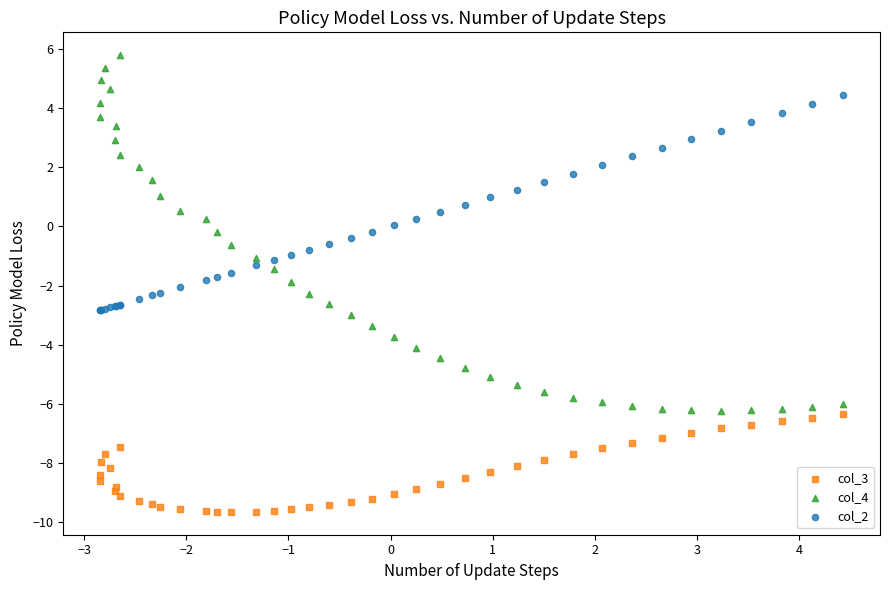

Which series contains the lowest Y value?

col_3